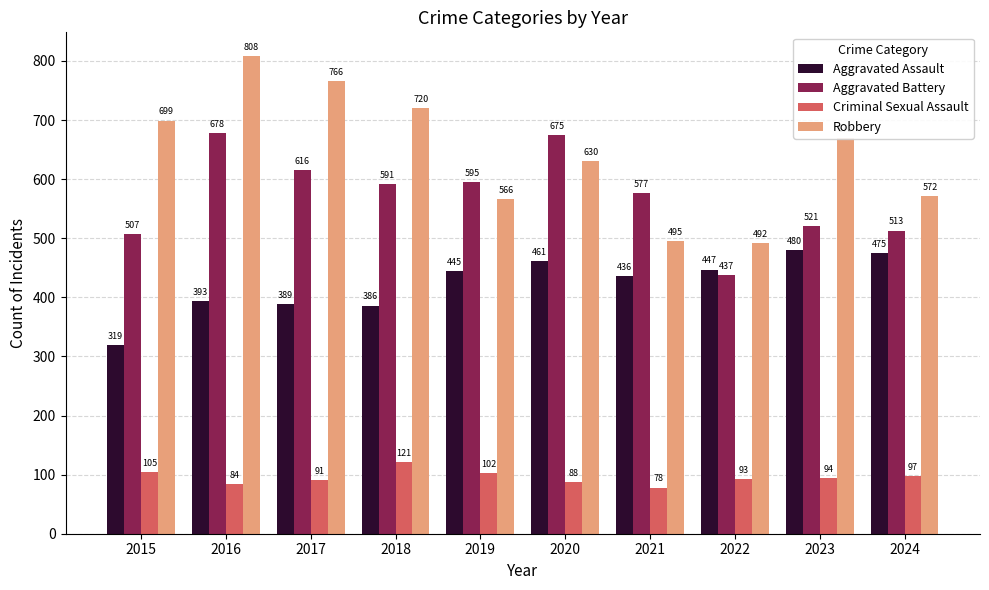

Count the number of categories in the chart.

10